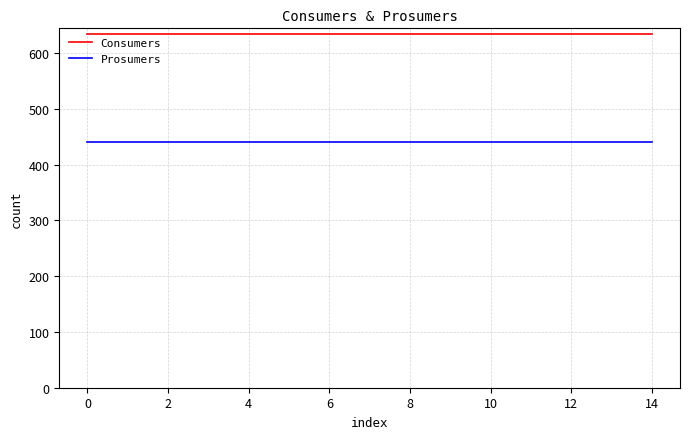

Which series has the largest total across all categories?

Consumers